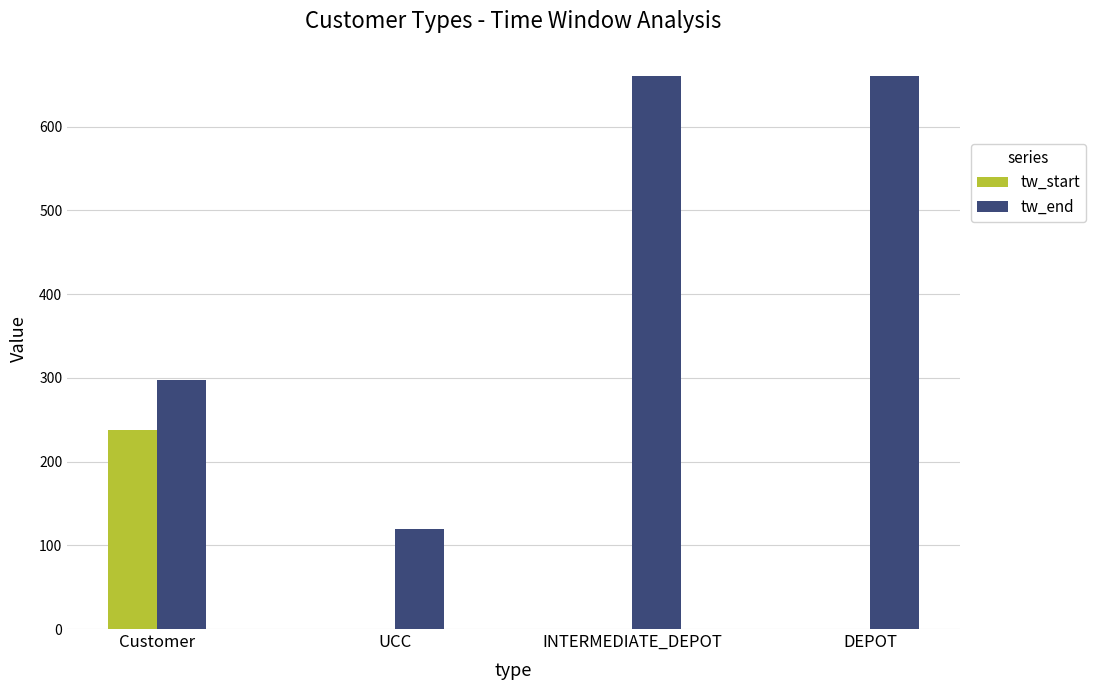

How many categories are shown in the chart?

4